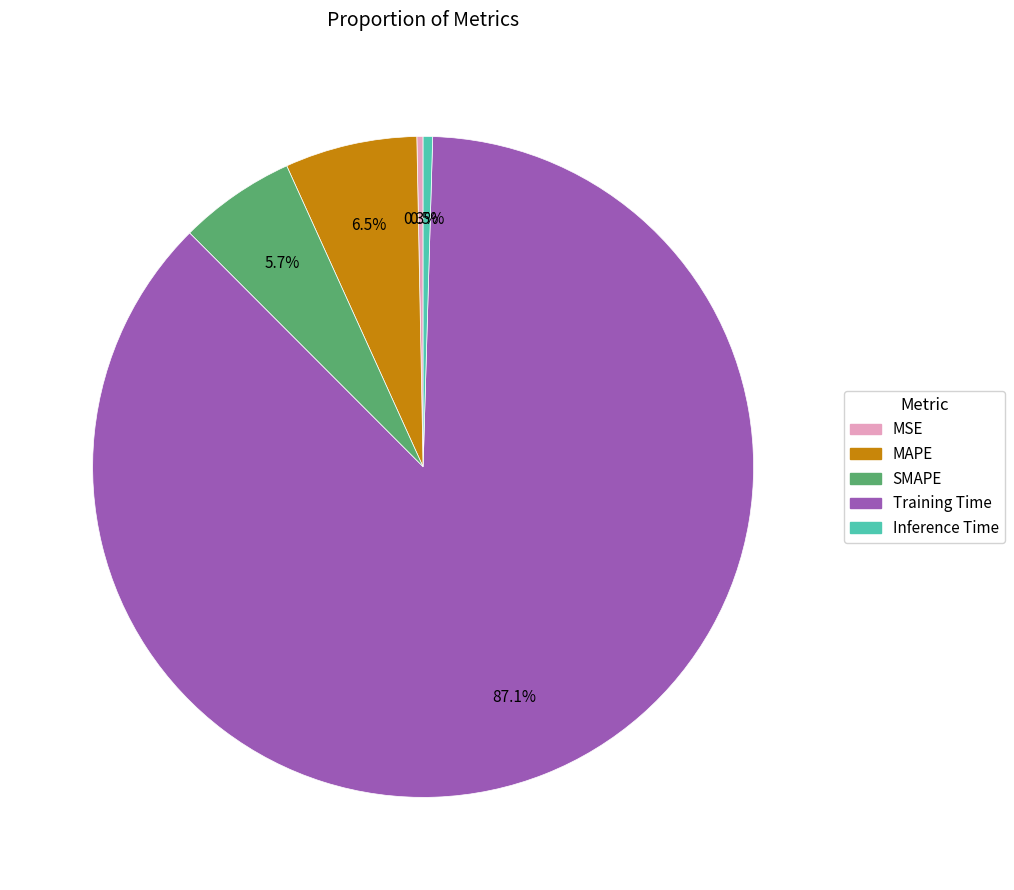

To the nearest percent, what is the combined percentage of Training Time and MSE?

87%